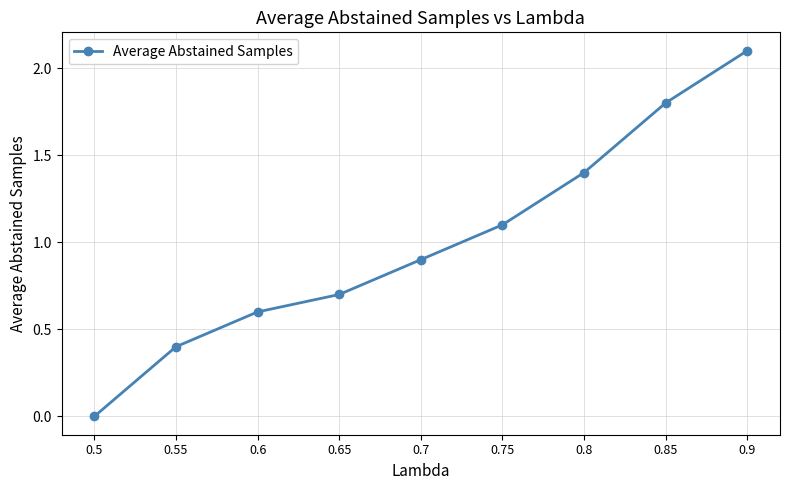

How many lines are shown in the chart?

1